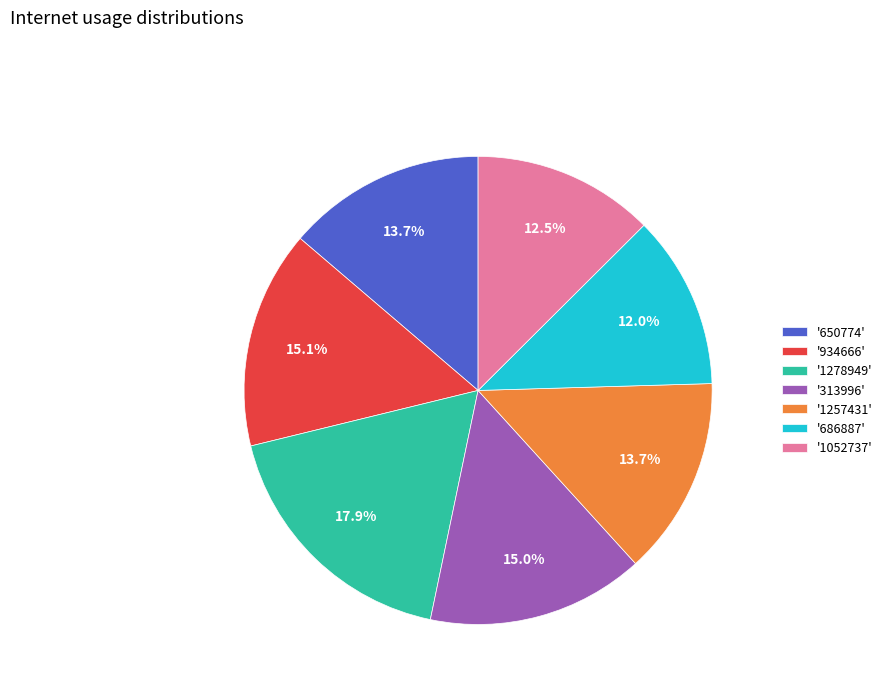

Which has a higher value, '686887' or '650774'?

'650774'